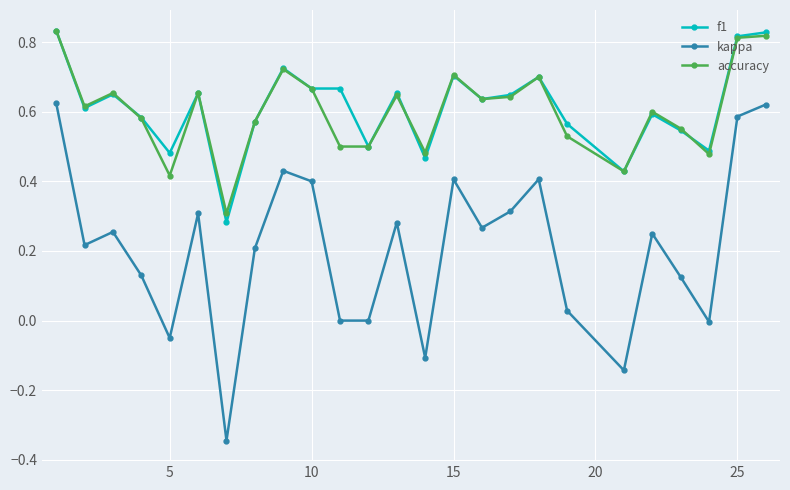

True or false: kappa and accuracy intersect in this chart.

False